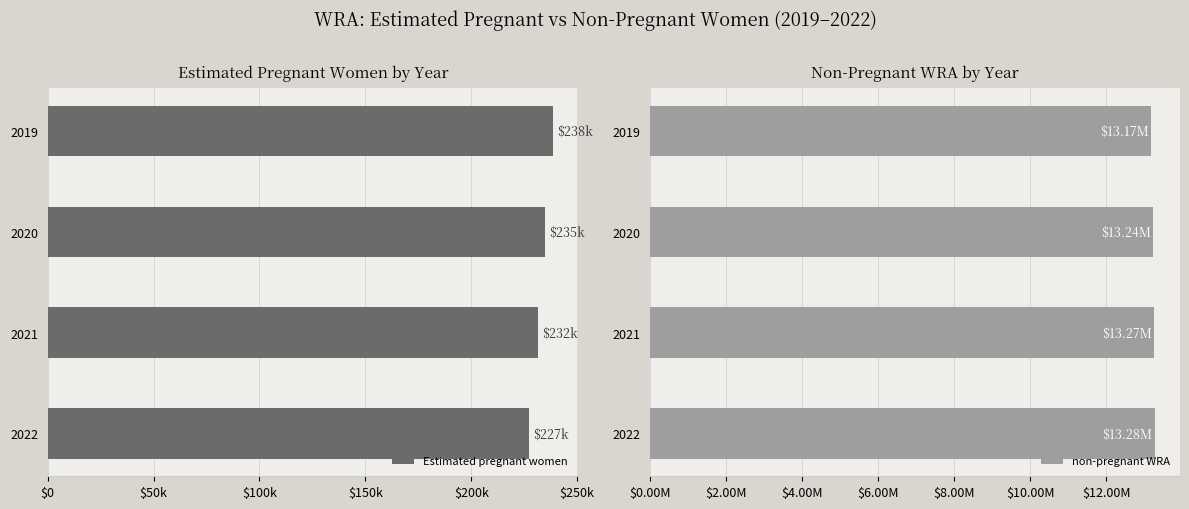

What is the difference between the maximum and minimum values in the non-pregnant WRA series?

110188.6